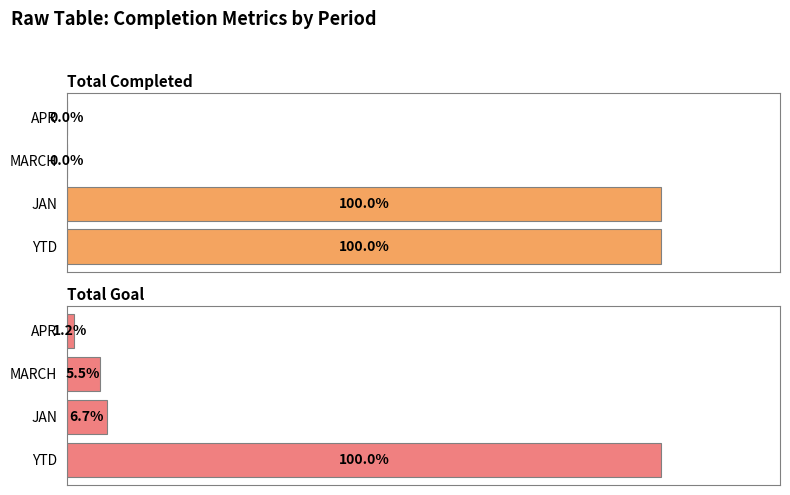

Which series has the largest range (max minus min)?

Total Completed